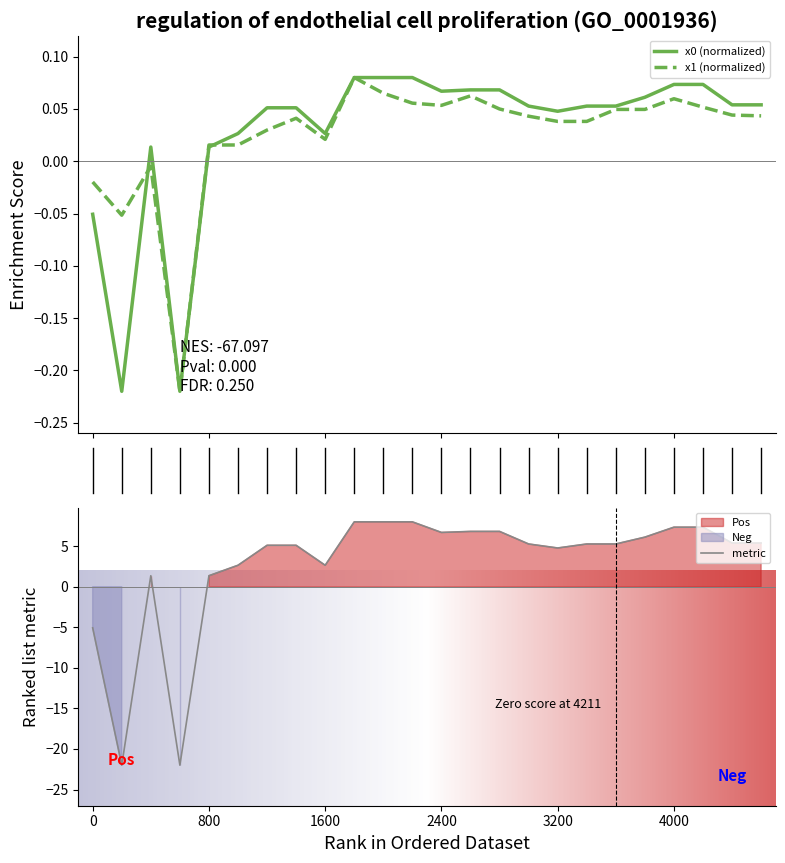

At which label does y1 first exceed 0?

4